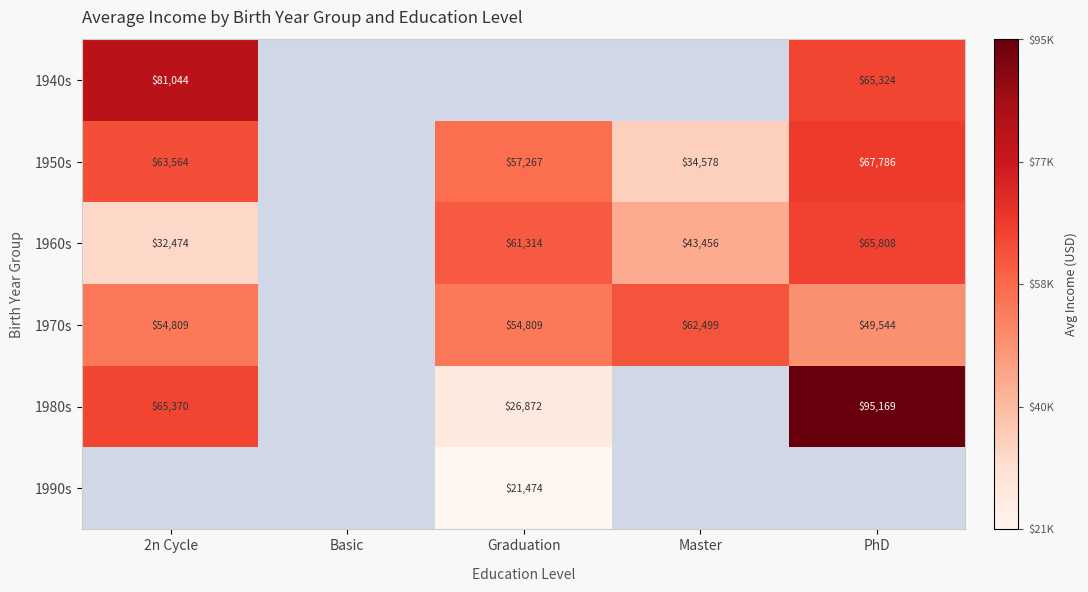

Is the value of 1960s at 2n Cycle greater than the value of 1980s at 2n Cycle?

No